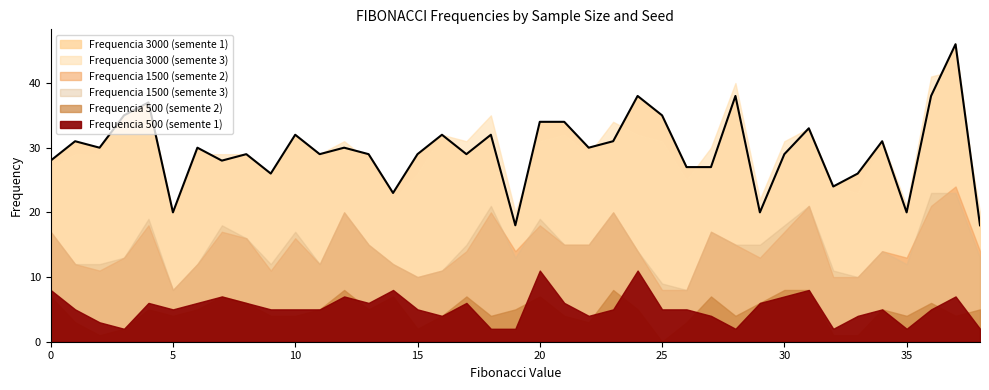

Which series has the largest total across all categories?

Frequencia 3000 (semente 1)